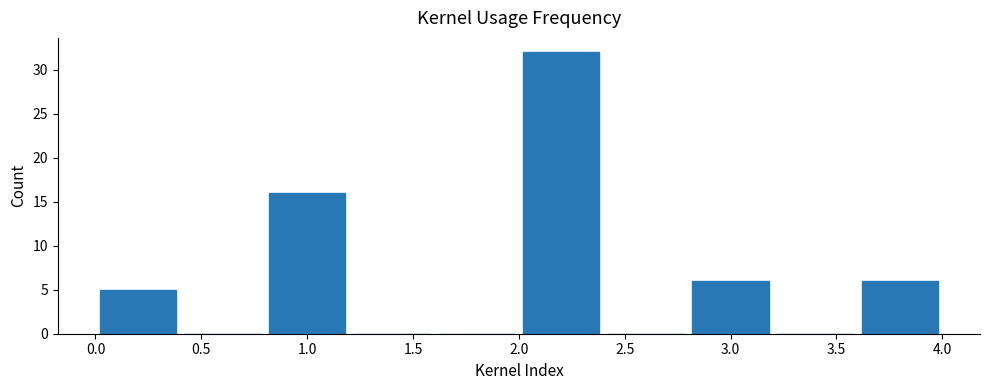

Reading left to right, list every bar in this chart as the range it spans on the x-axis followed by its height. The values are not printed on the chart, so give them approximately, as read against the axis.

0.0 to 0.4: 5
0.4 to 0.8: 0
0.8 to 1.2: 16
1.2 to 1.6: 0
1.6 to 2.0: 0
2.0 to 2.4: 32
2.4 to 2.8: 0
2.8 to 3.2: 6
3.2 to 3.6: 0
3.6 to 4.0: 6